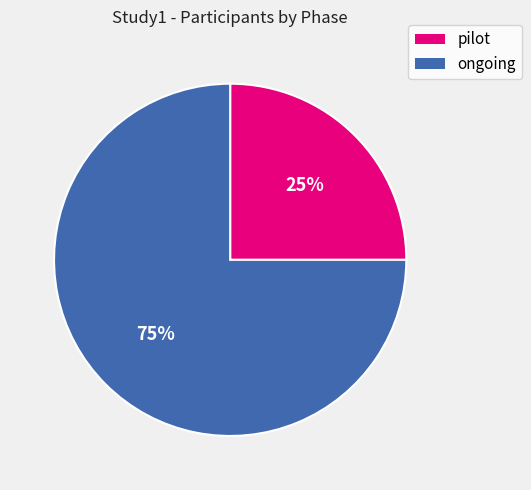

Count the number of slices in the pie.

2